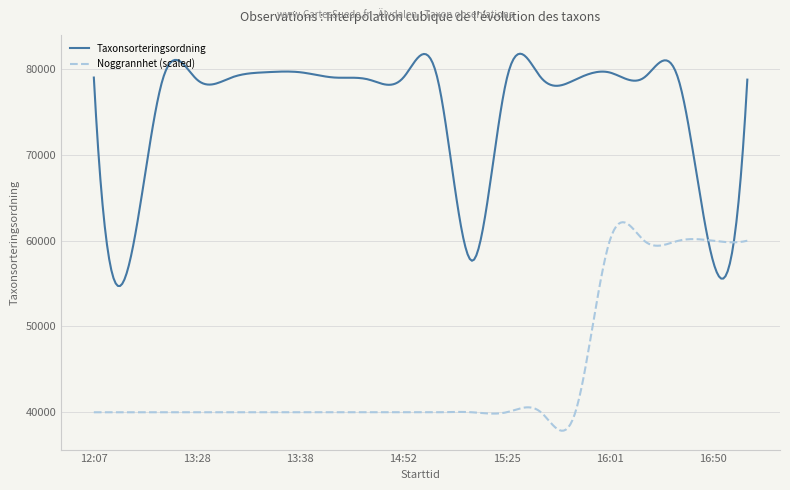

What is the smallest value displayed?

37848.8